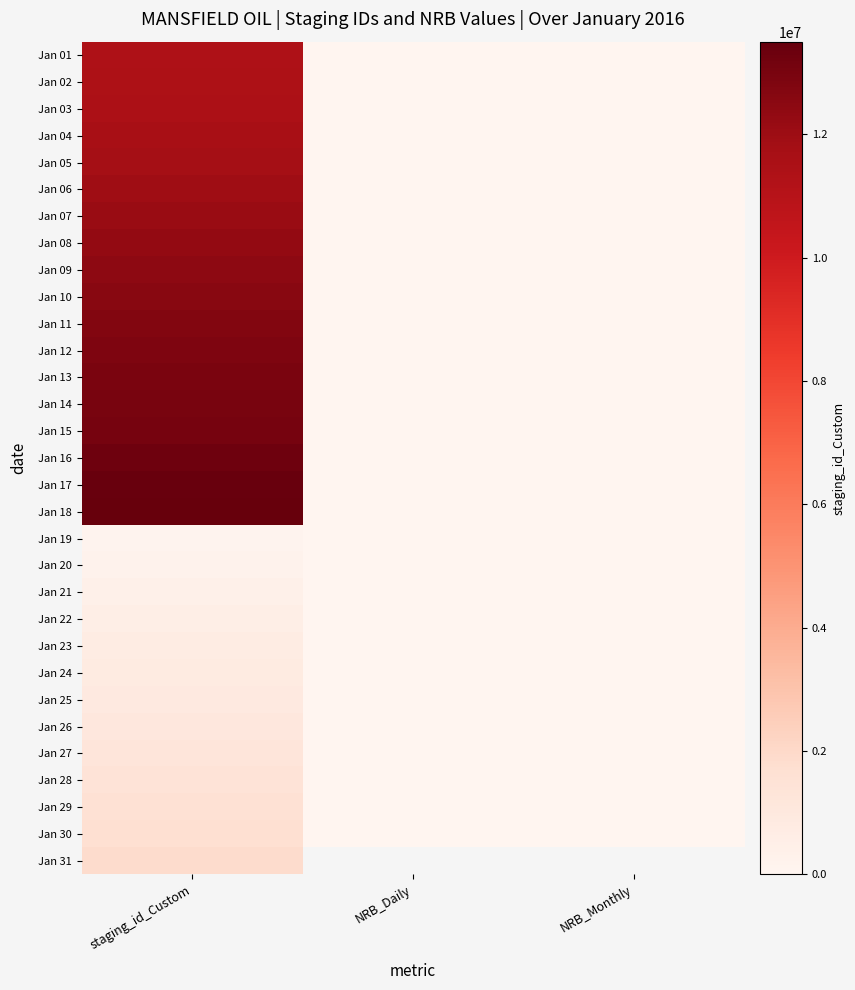

What is the maximum value for Jan 28?

1407216.0